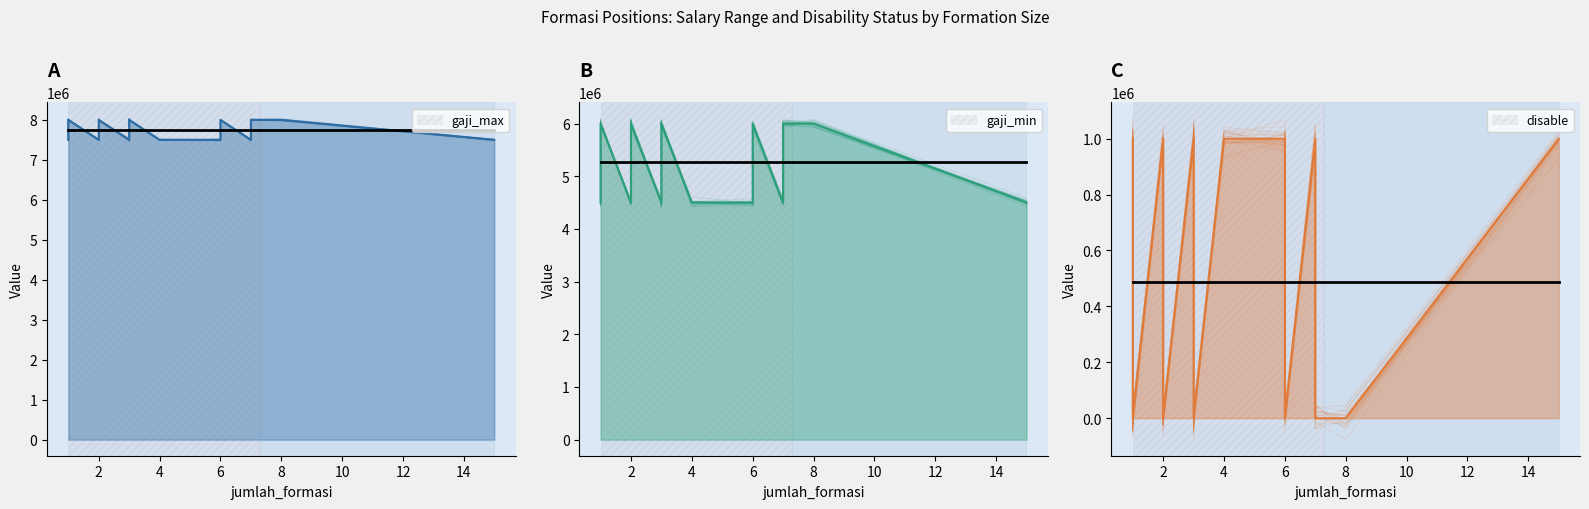

Which series changed the most between 25 and 37?

gaji_min